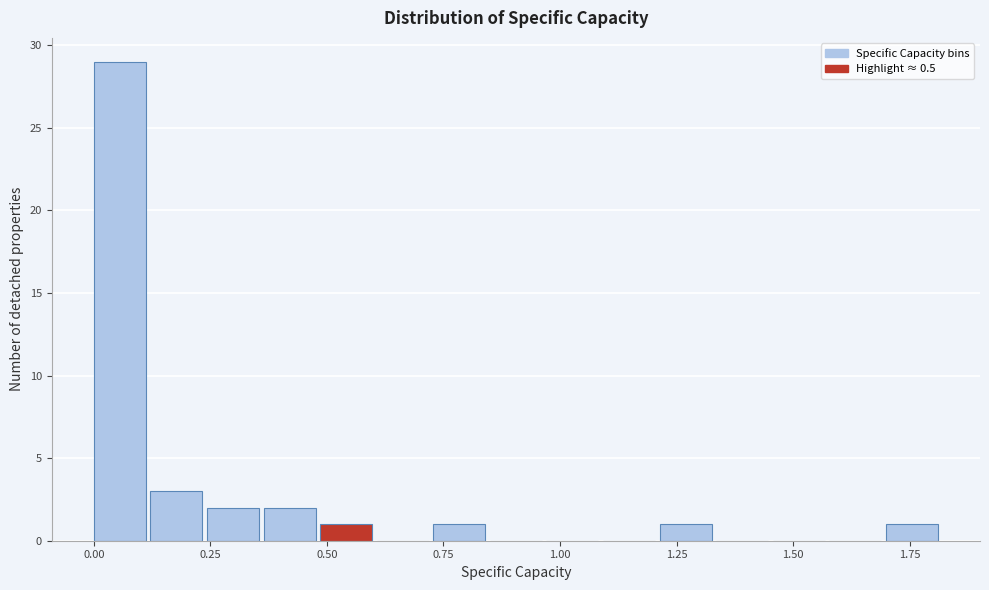

Read against the x-axis, roughly where is the centre of the tallest bar?

0.05